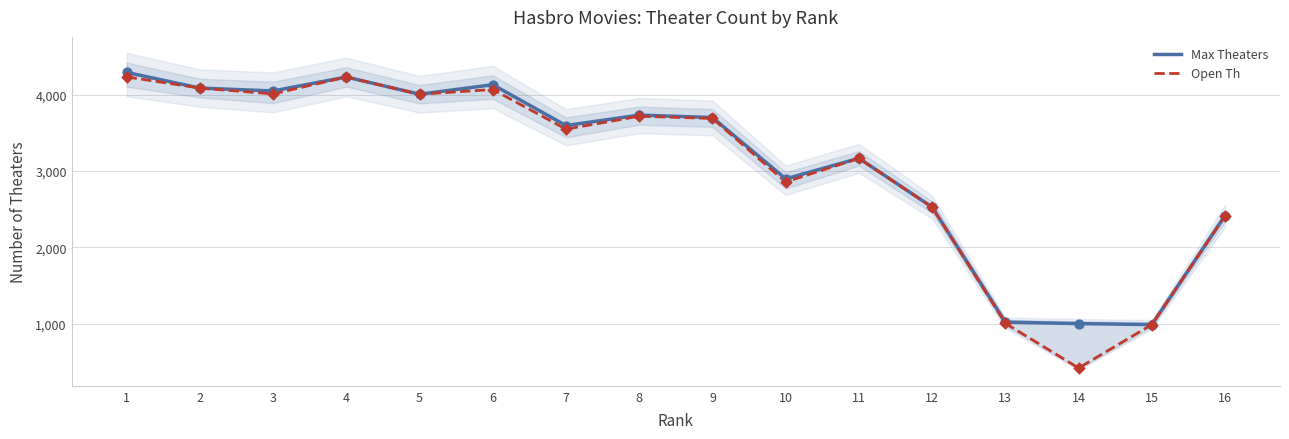

At which category is the sum across all series the highest?

1